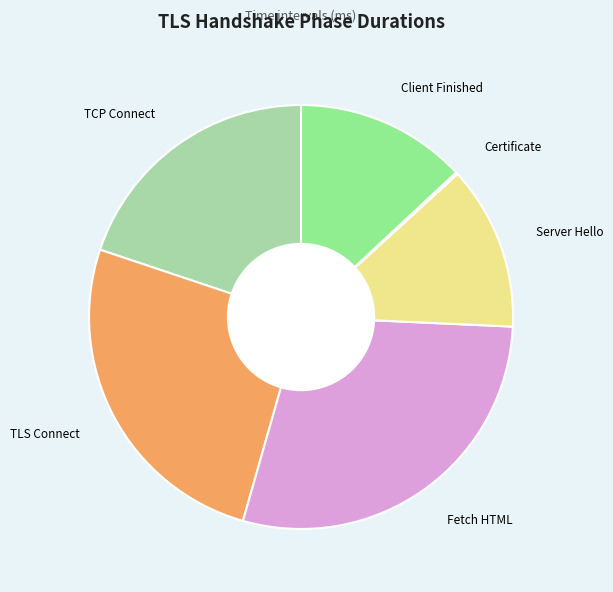

True or false: Fetch HTML accounts for 21% of the total.

False